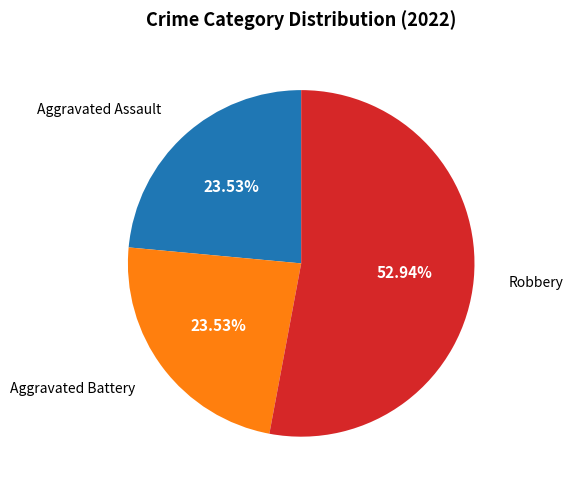

Is there any slice that represents more than half of the pie?

Yes